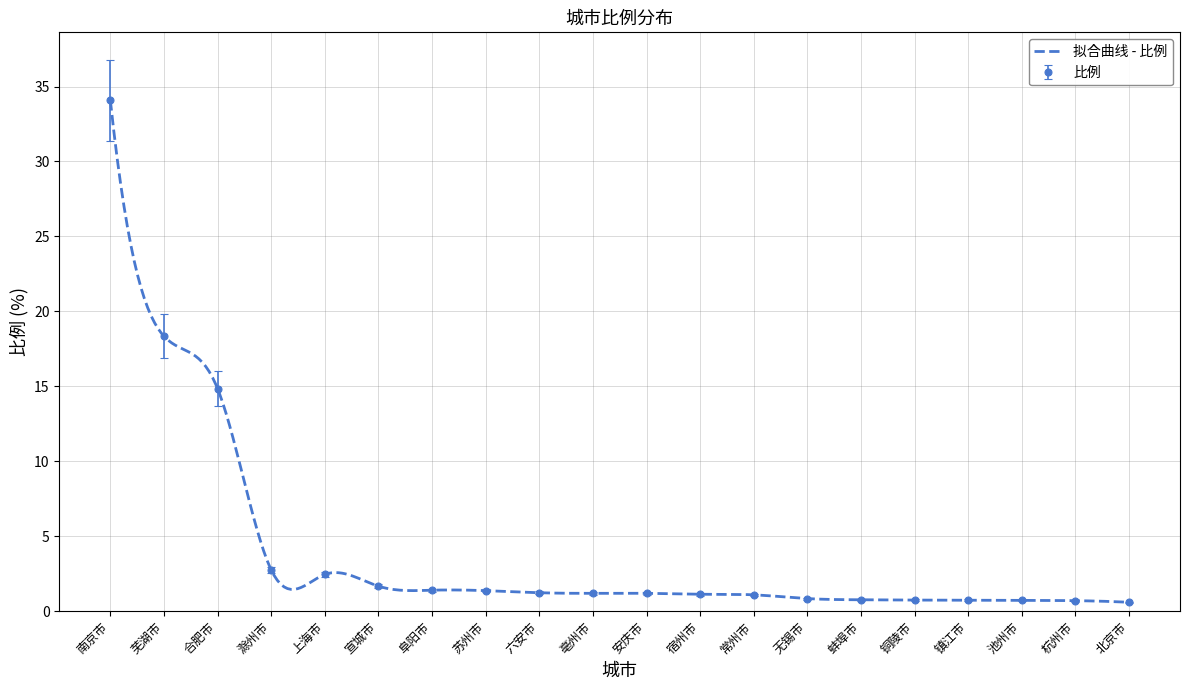

What is the sum of the values at 合肥市 and 阜阳市?

17.5